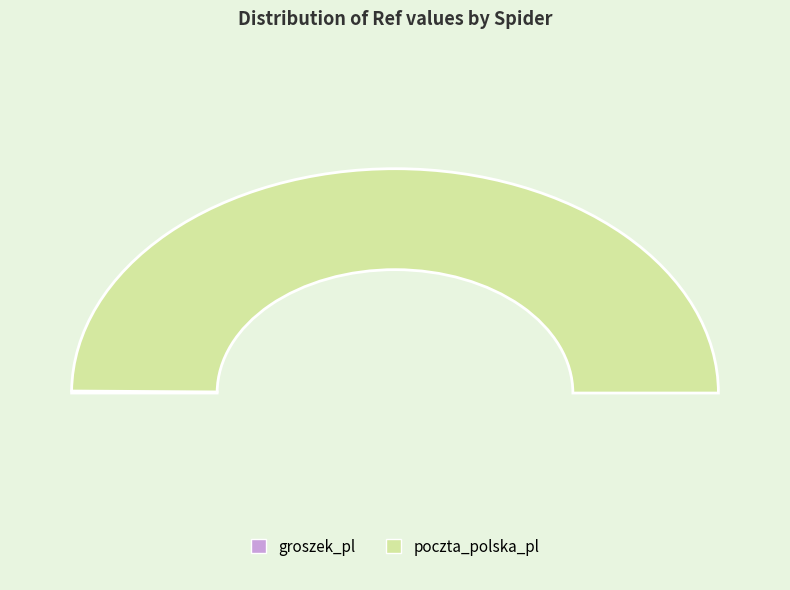

Which category has the biggest portion of the pie?

poczta_polska_pl